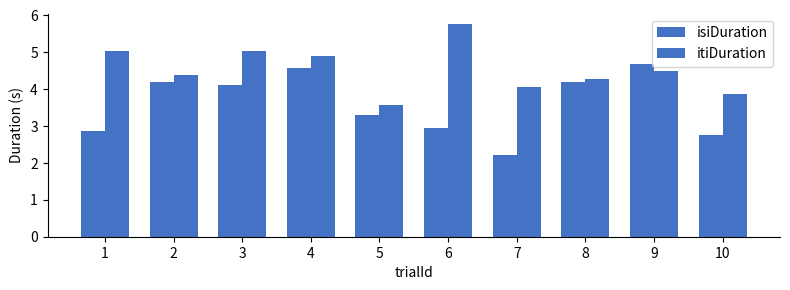

What is the difference between the maximum and minimum values in the isiDuration series?

2.5